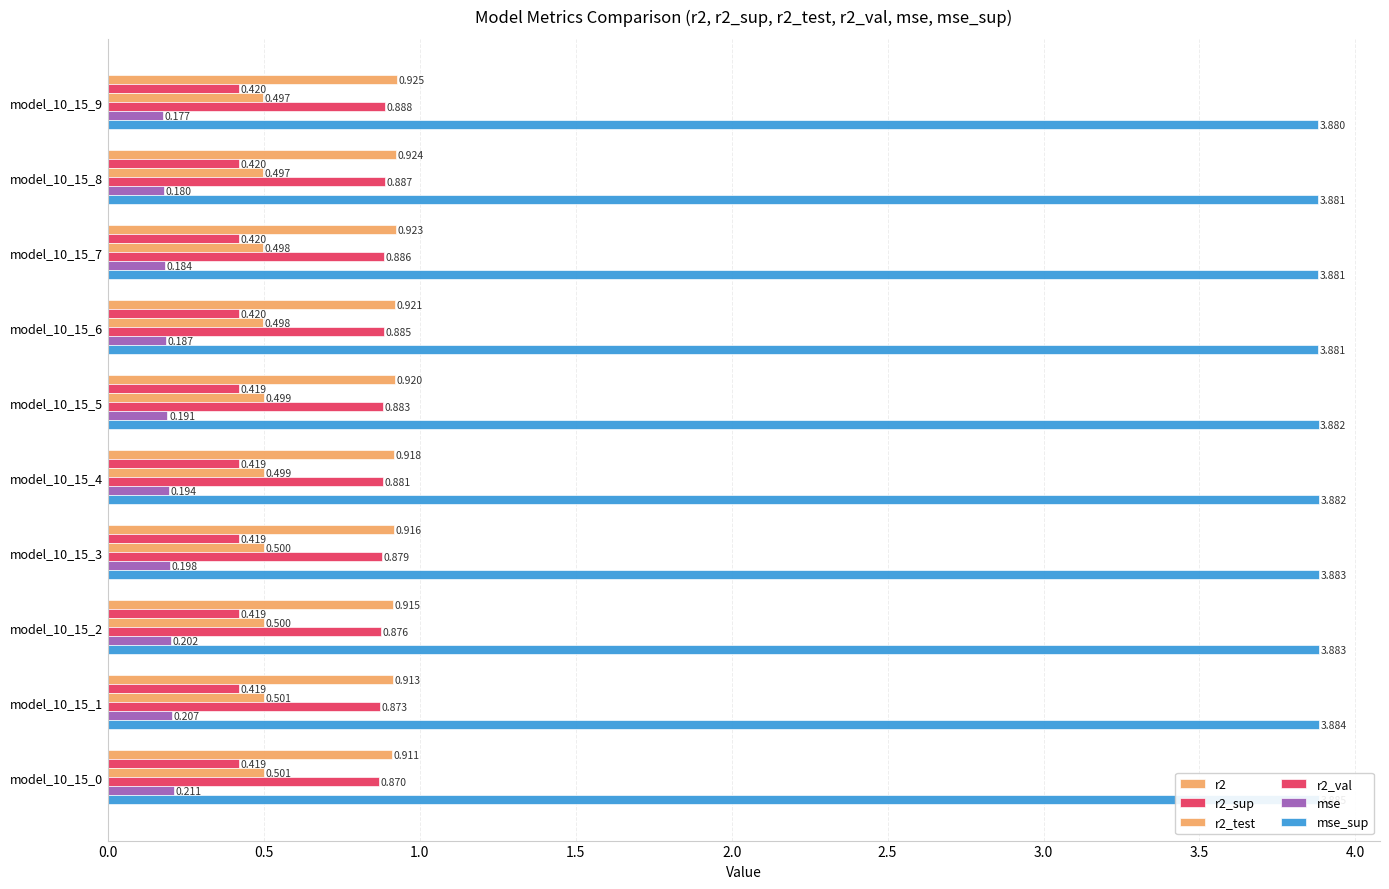

At model_10_15_3, list the series in order from smallest to largest.

mse, r2_sup, r2_test, r2_val, r2, mse_sup